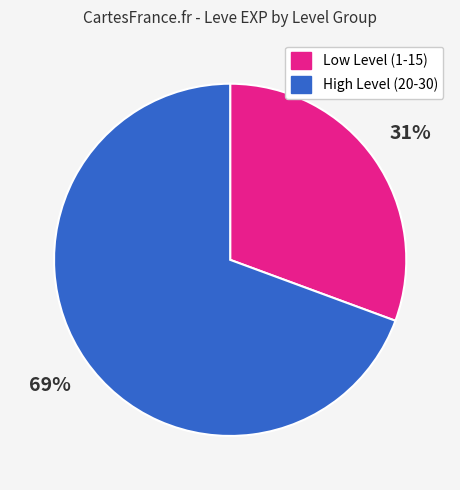

Is there a majority slice in this chart?

Yes